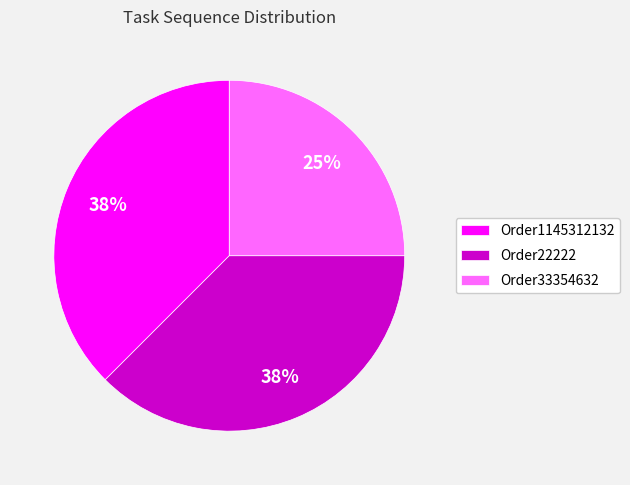

To the nearest percent, what percentage of the pie is Order33354632?

25%